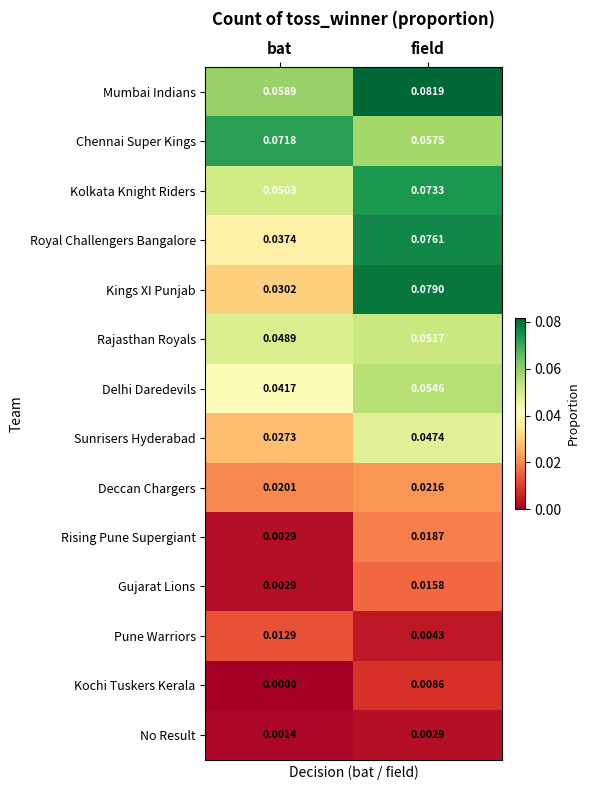

Which series has the widest spread of values?

Kings XI Punjab